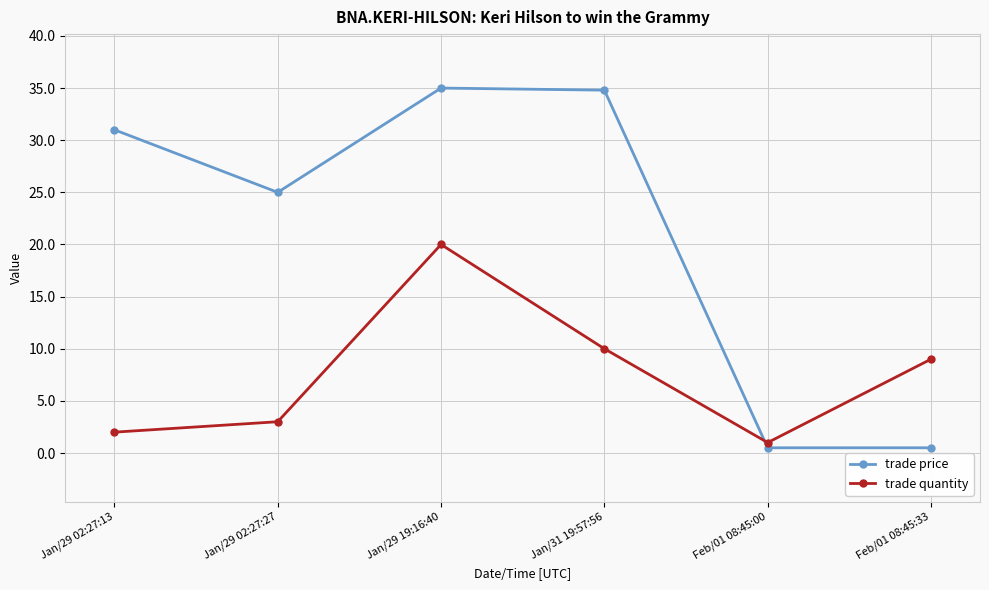

What is the difference between the highest and lowest values at Feb/01 08:45:33?

8.5